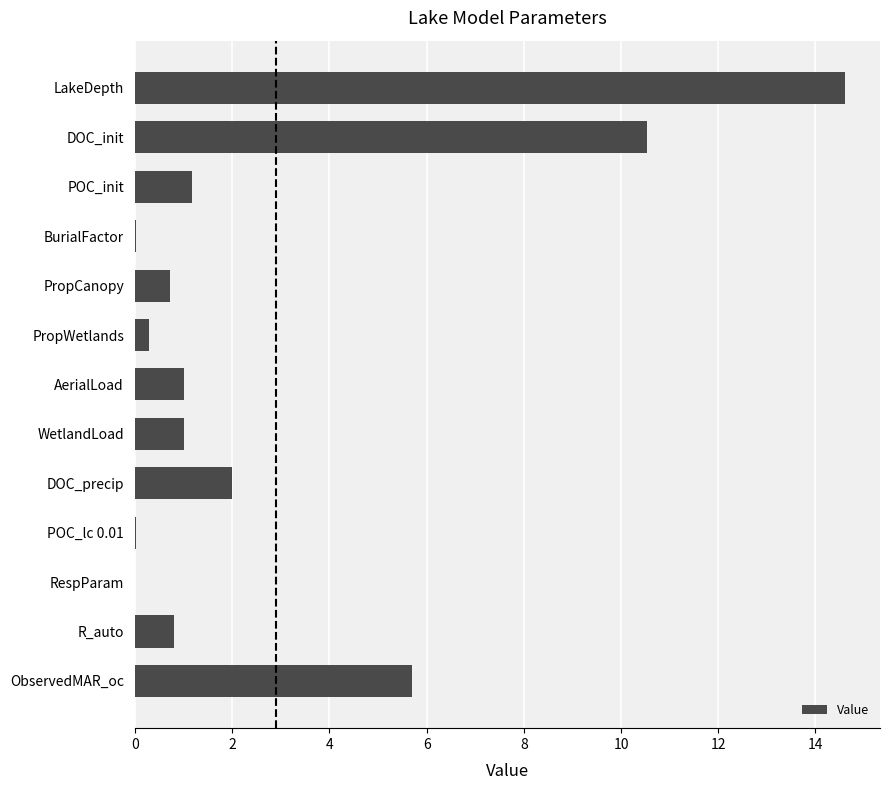

Which has a higher value, AerialLoad or POC_lc 0.01?

AerialLoad